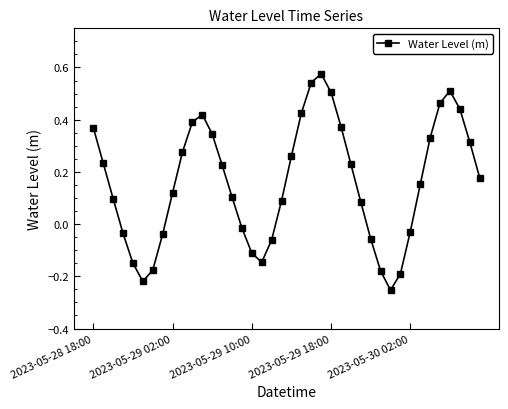

How many interior local peaks (higher than both neighbors) does the data have?

3